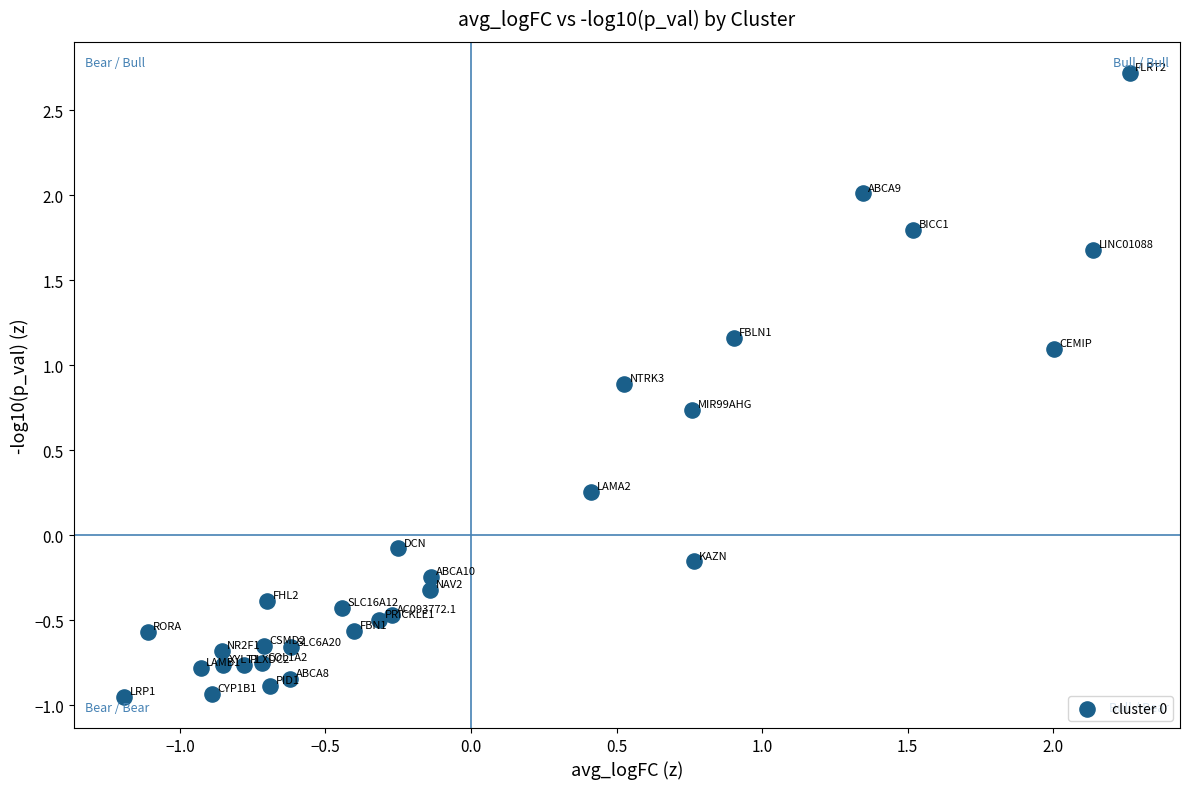

What is the range of Y values (max minus min)?

3.7